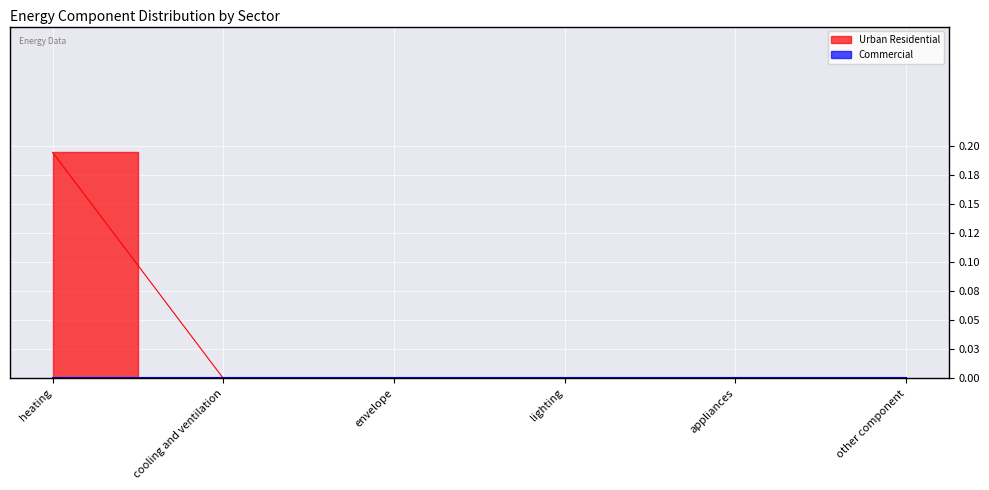

How many lines are shown in the chart?

1